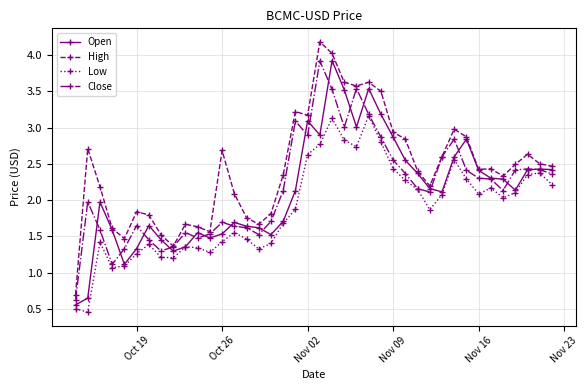

What is the greatest value displayed?

4.2